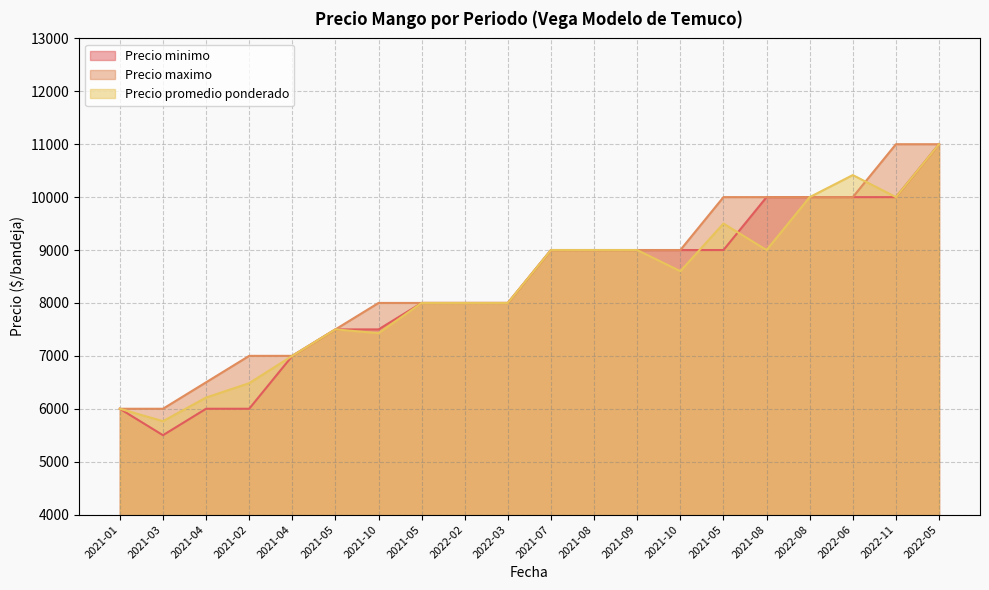

At which category does Precio promedio ponderado reach its first local peak?

2021-05